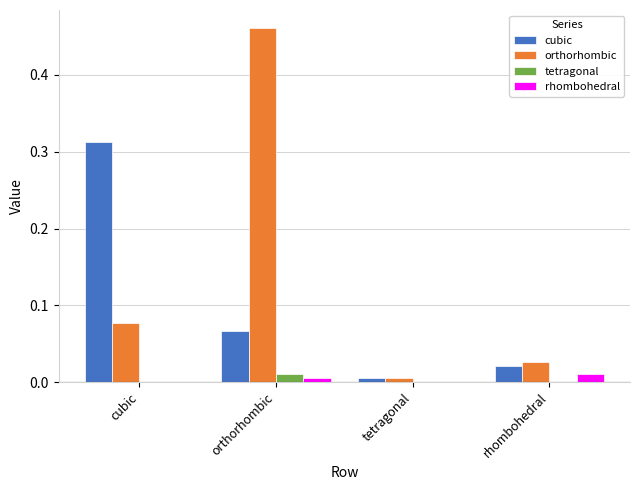

At which label does tetragonal reach its peak?

orthorhombic